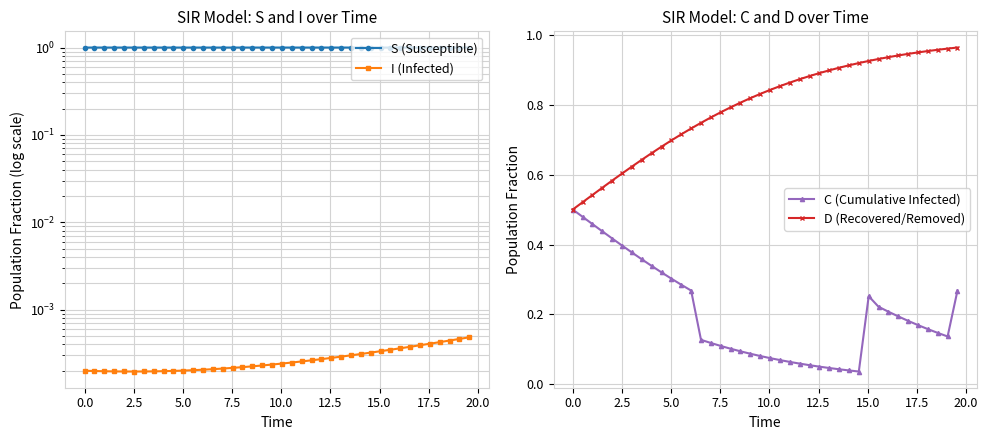

At how many categories does at least one series exceed 0?

40